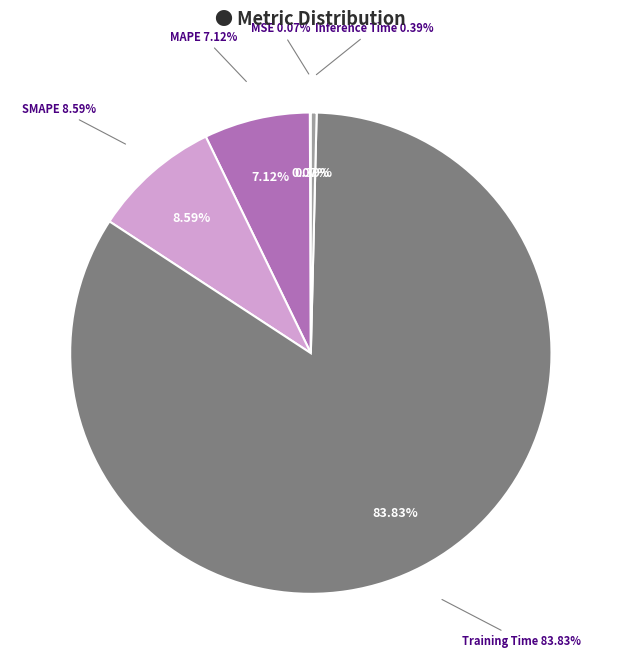

What percentage do MSE and Training Time together represent?

83.9%